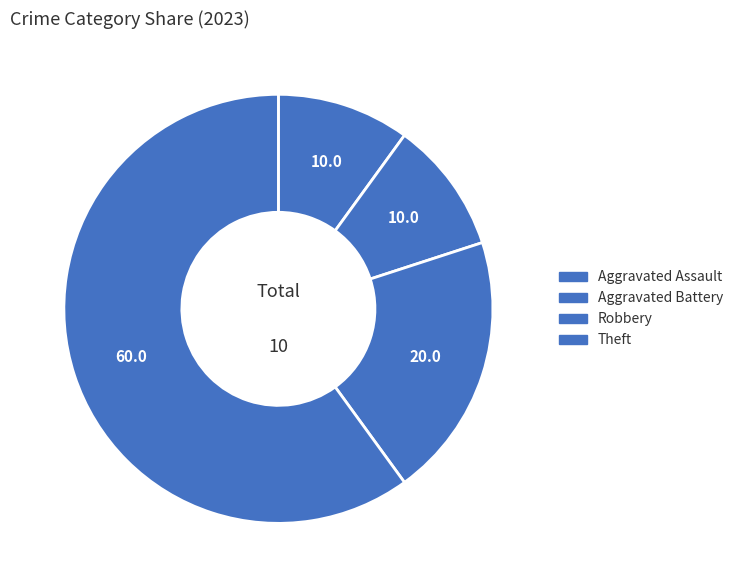

Approximately how many times larger is the value at Aggravated Battery compared to Robbery?

0.5